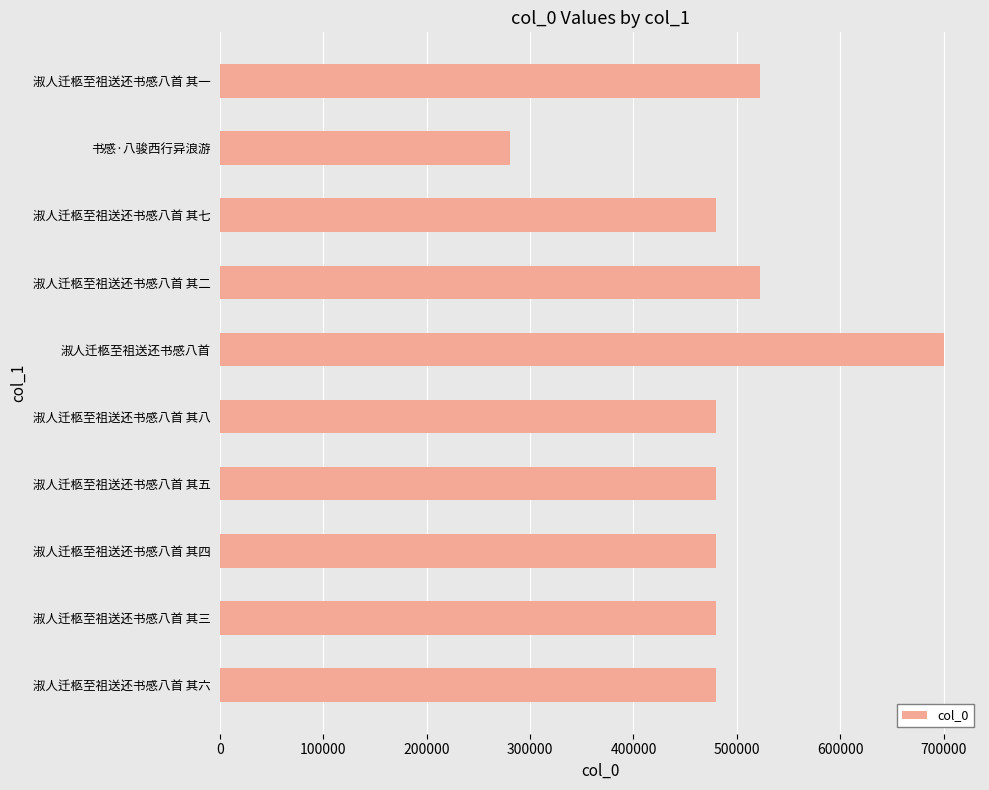

What is the greatest value displayed?

700299